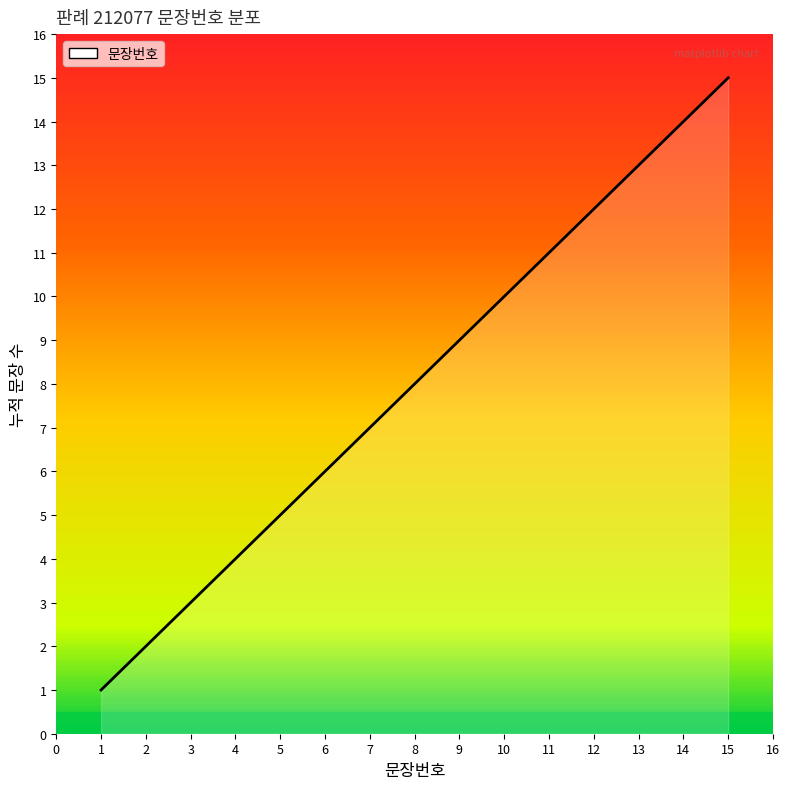

List the labels in order of value, smallest first.

1, 2, 3, 4, 5, 6, 7, 8, 9, 10, 11, 12, 13, 14, 15